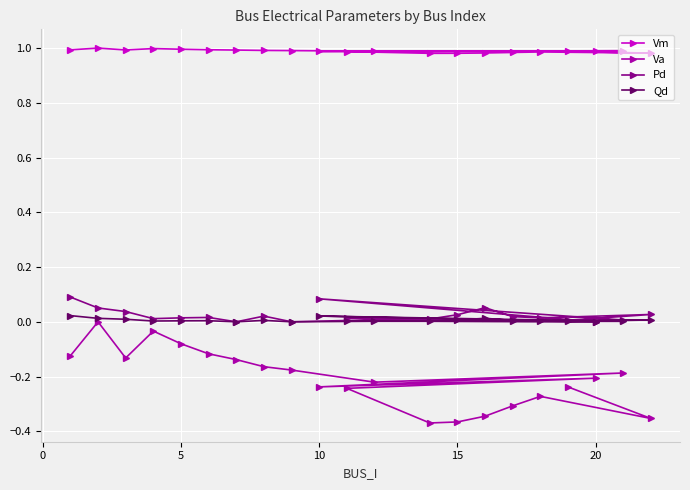

Which series has the largest range (max minus min)?

Va